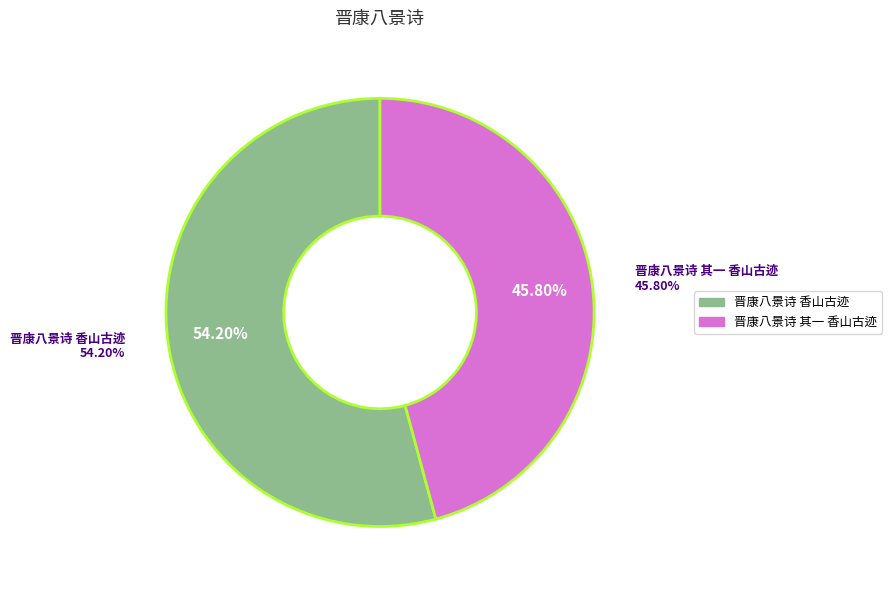

What is the ratio of the value at 晋康八景诗 其一 香山古迹 to the value at 晋康八景诗 香山古迹?

0.8